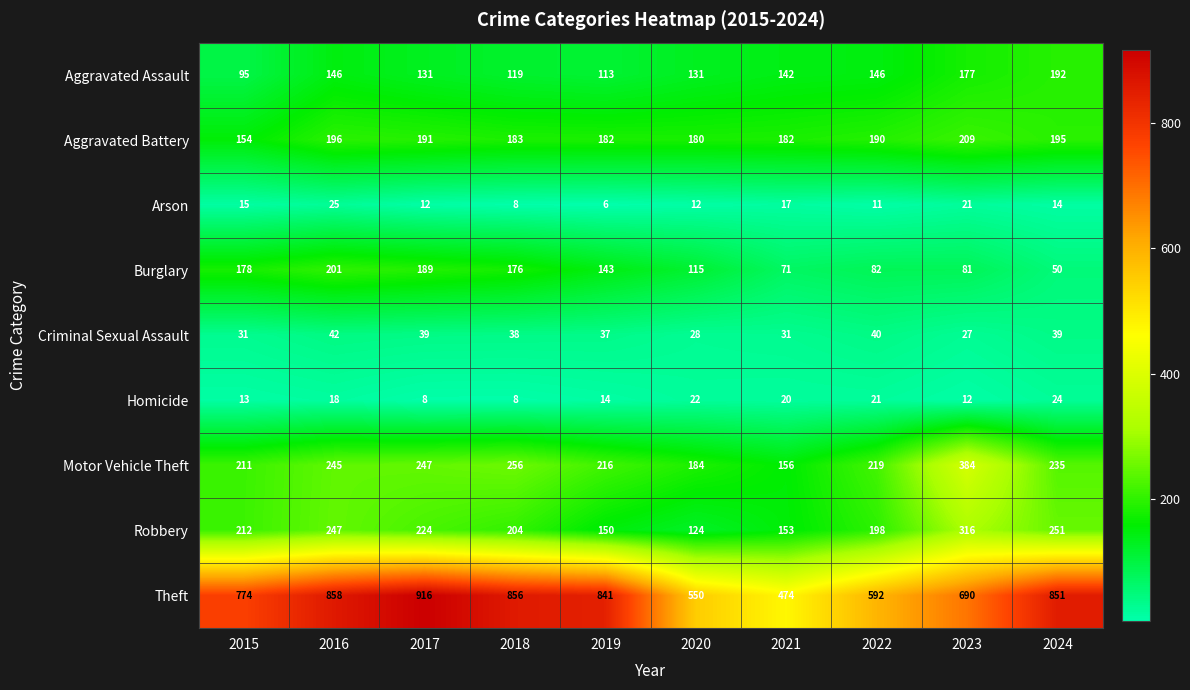

What is the total value across all series at 2015?

1683